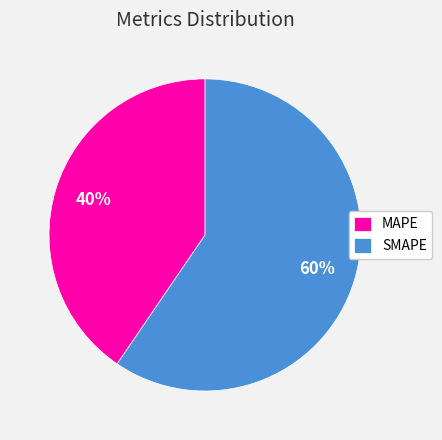

Is it true that MAPE is 49% of the pie?

False